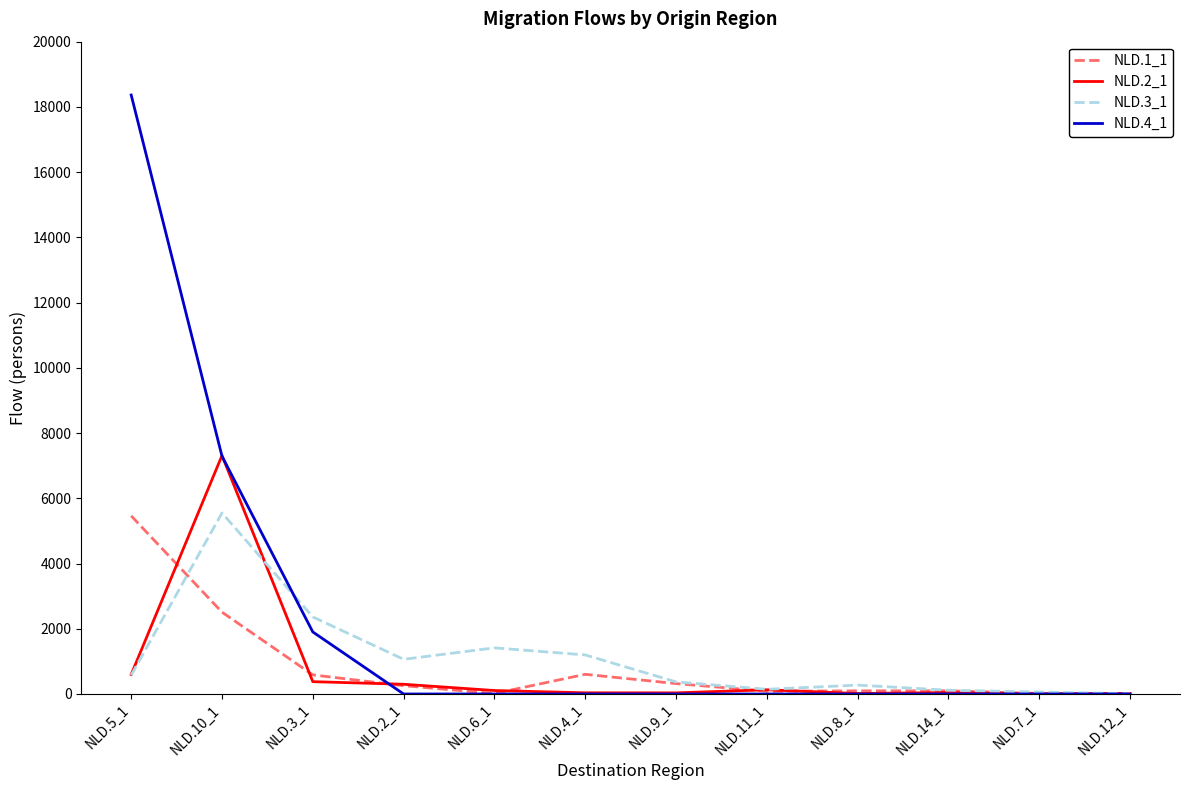

Between NLD.6_1 and NLD.9_1, which series saw the biggest shift?

NLD.3_1